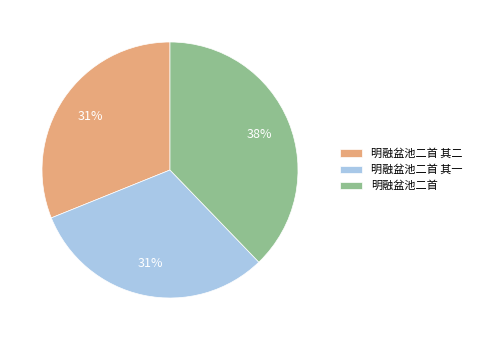

To the nearest percent, what is the combined percentage of 明融盆池二首 其二 and 明融盆池二首 其一?

62%